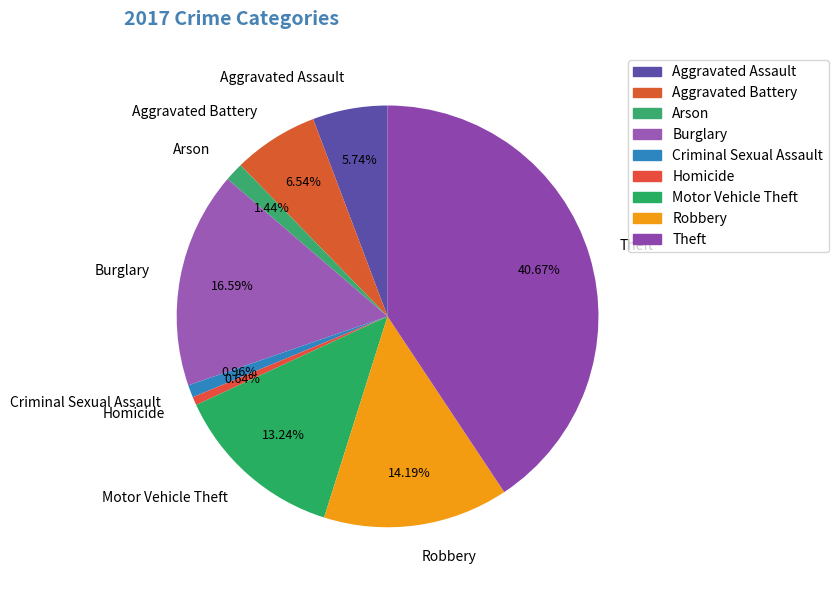

To the nearest percent, what portion does Theft represent?

41%